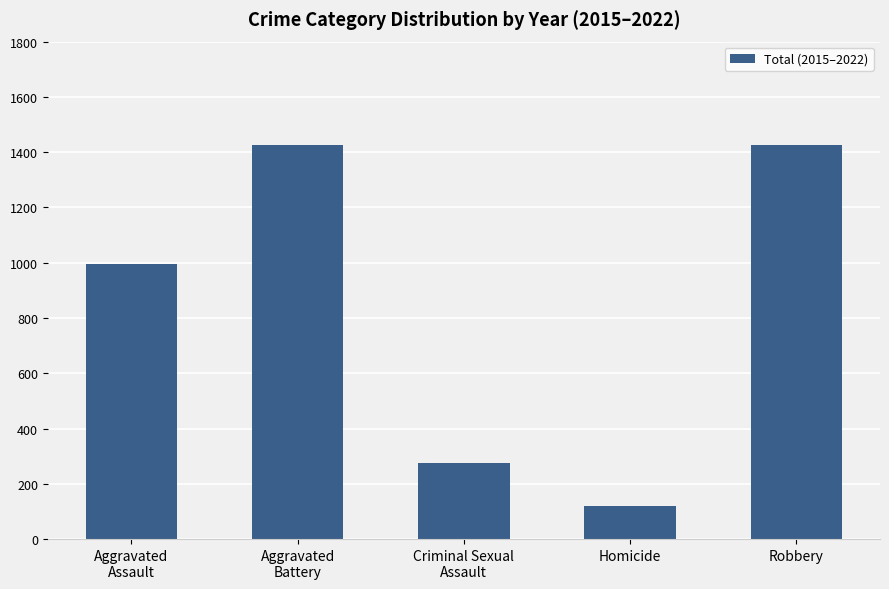

What is the greatest value displayed?

1427